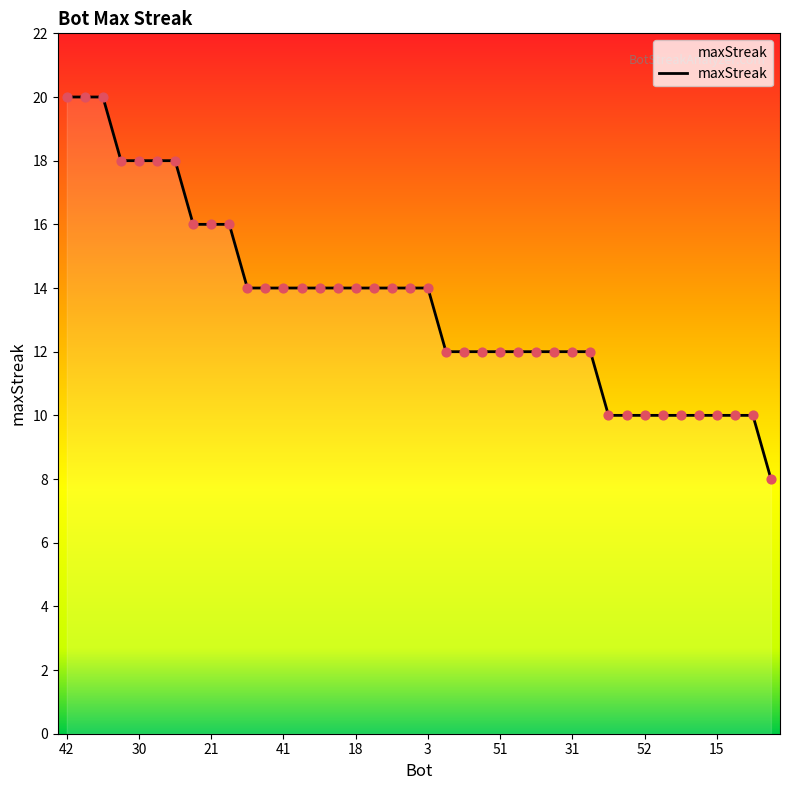

What is the smallest value displayed?

8